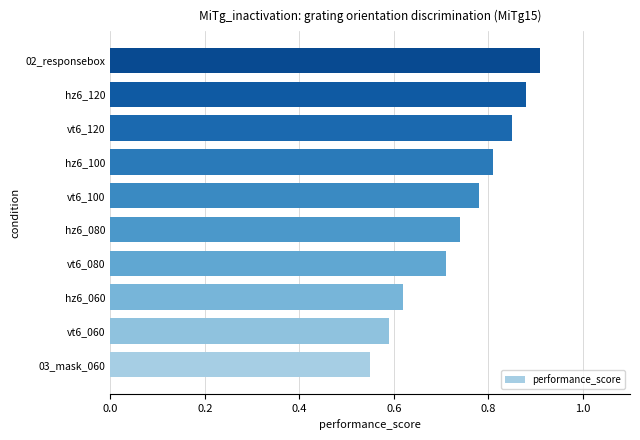

True or false: the data shows 0.6 at 03_mask_060.

True